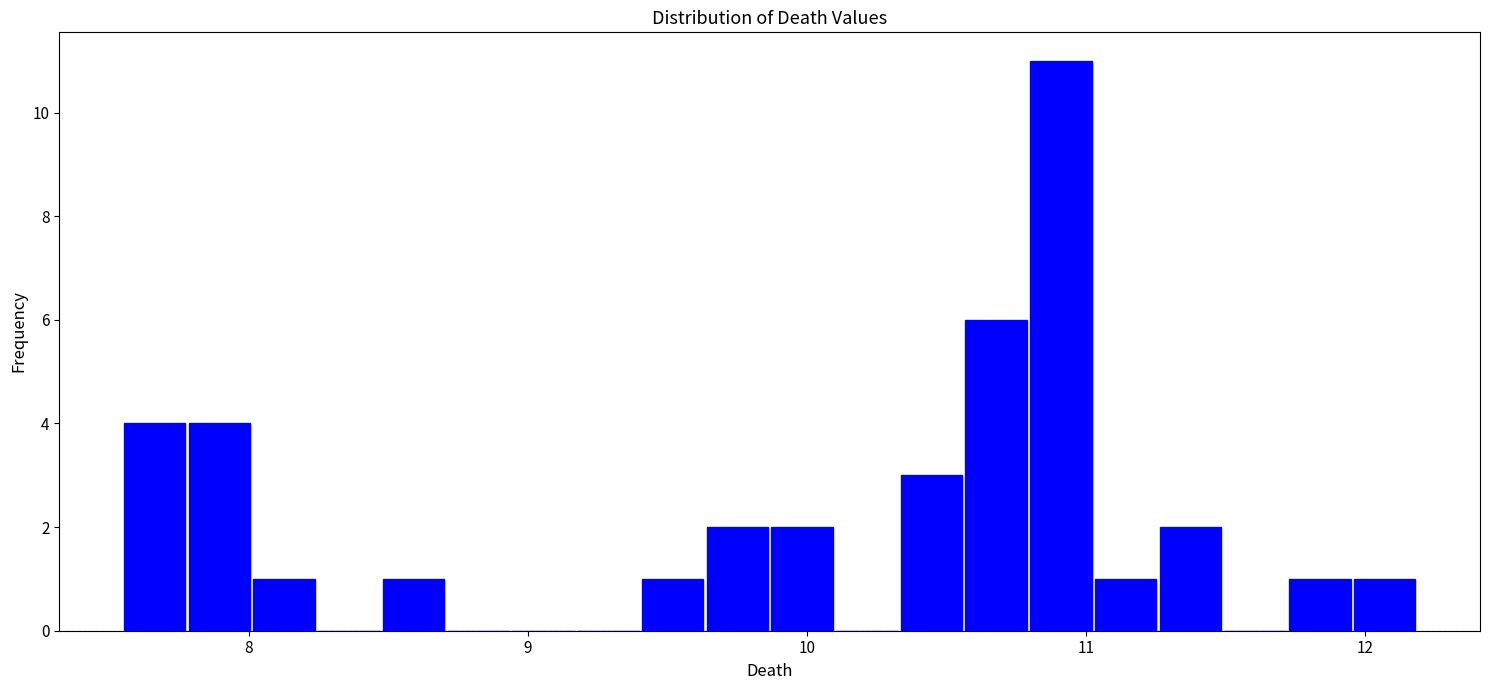

Around what value on the x-axis is the tallest bar? Give the approximate position of its centre, as read against the axis.

10.9